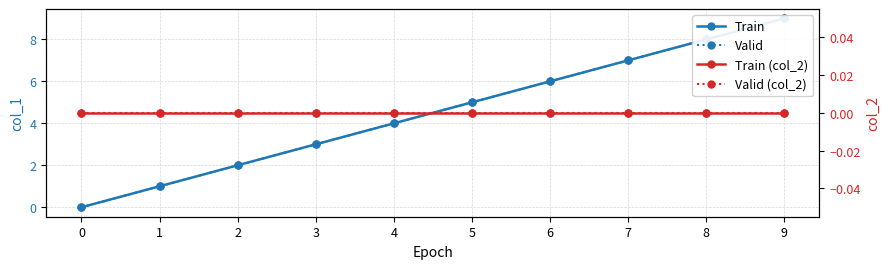

Does the chart display data point markers on the line(s)?

Yes